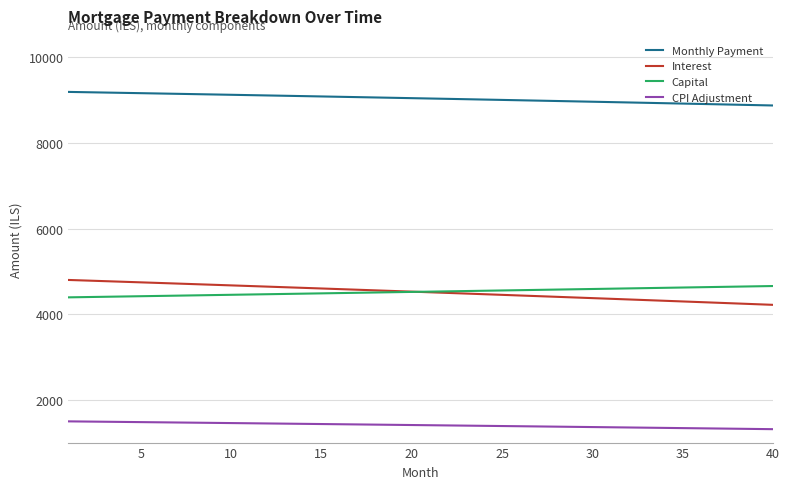

True or false: CPI Adjustment and Interest intersect in this chart.

False